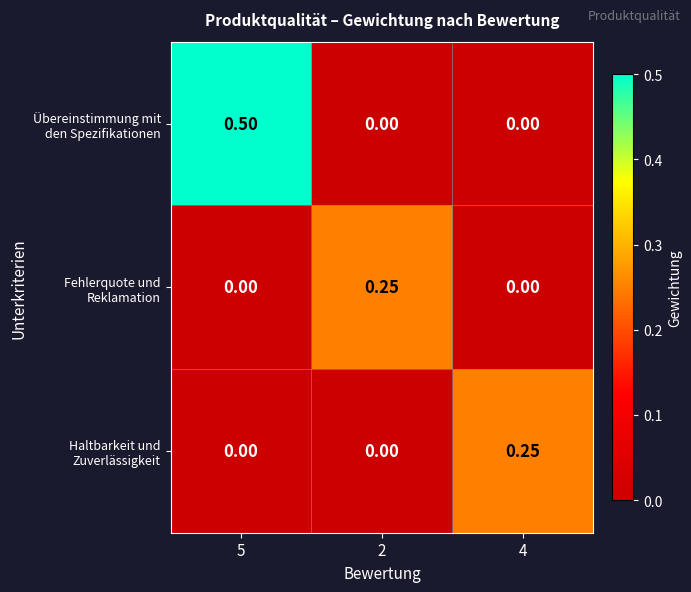

What is the maximum value shown in the chart?

0.5